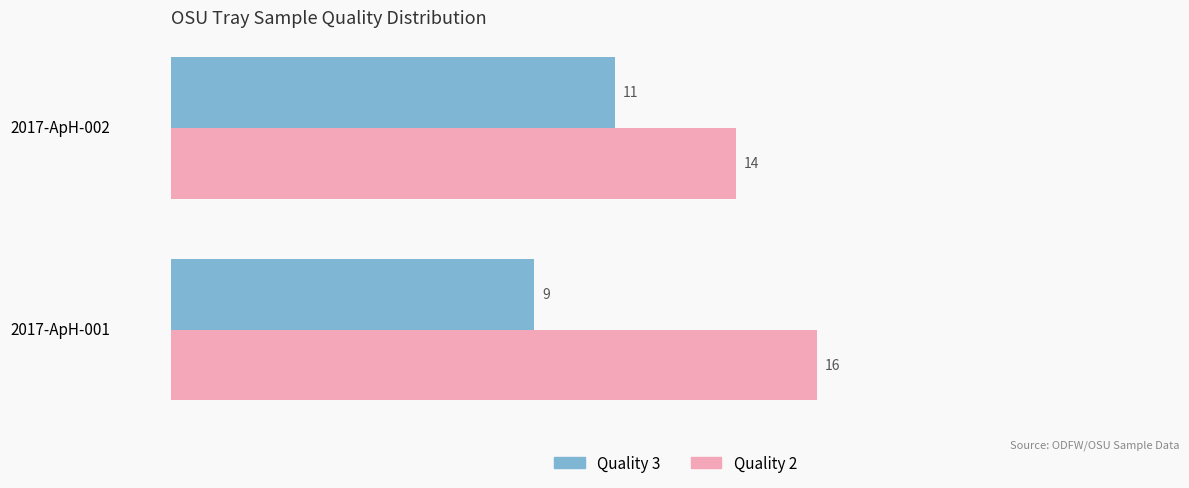

What is the greatest value displayed?

16